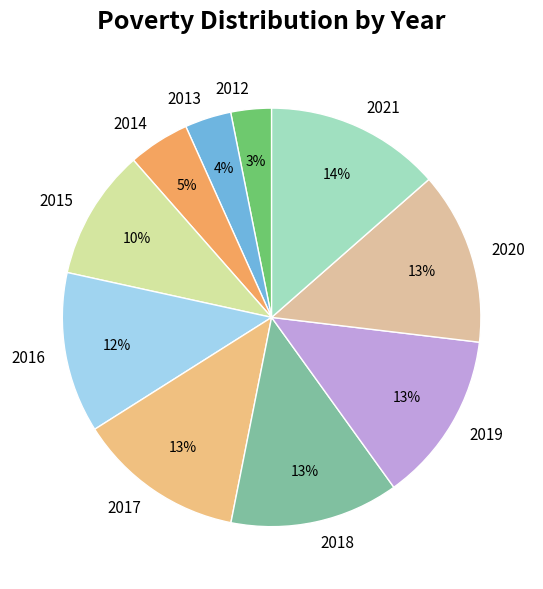

Do 2014 and 2021 together represent more than half of the pie?

No